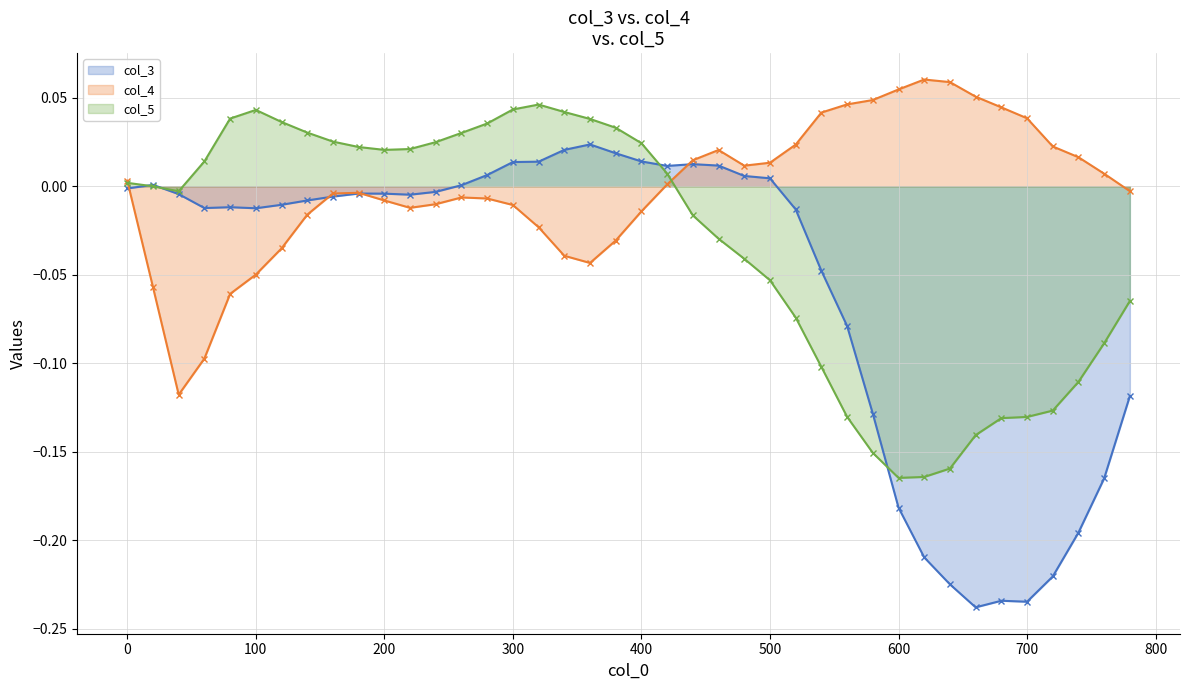

Rank the series by their maximum value, from highest to lowest.

col_4, col_5, col_3